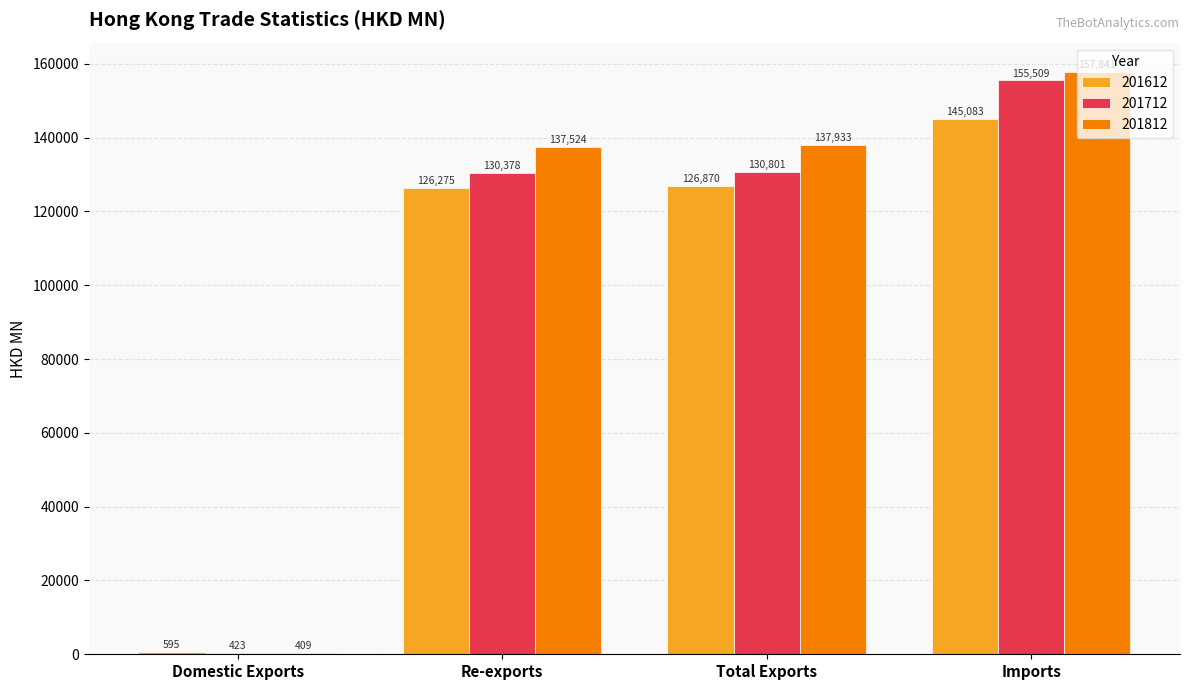

Where does the 201612 series first go above 126869?

Total Exports